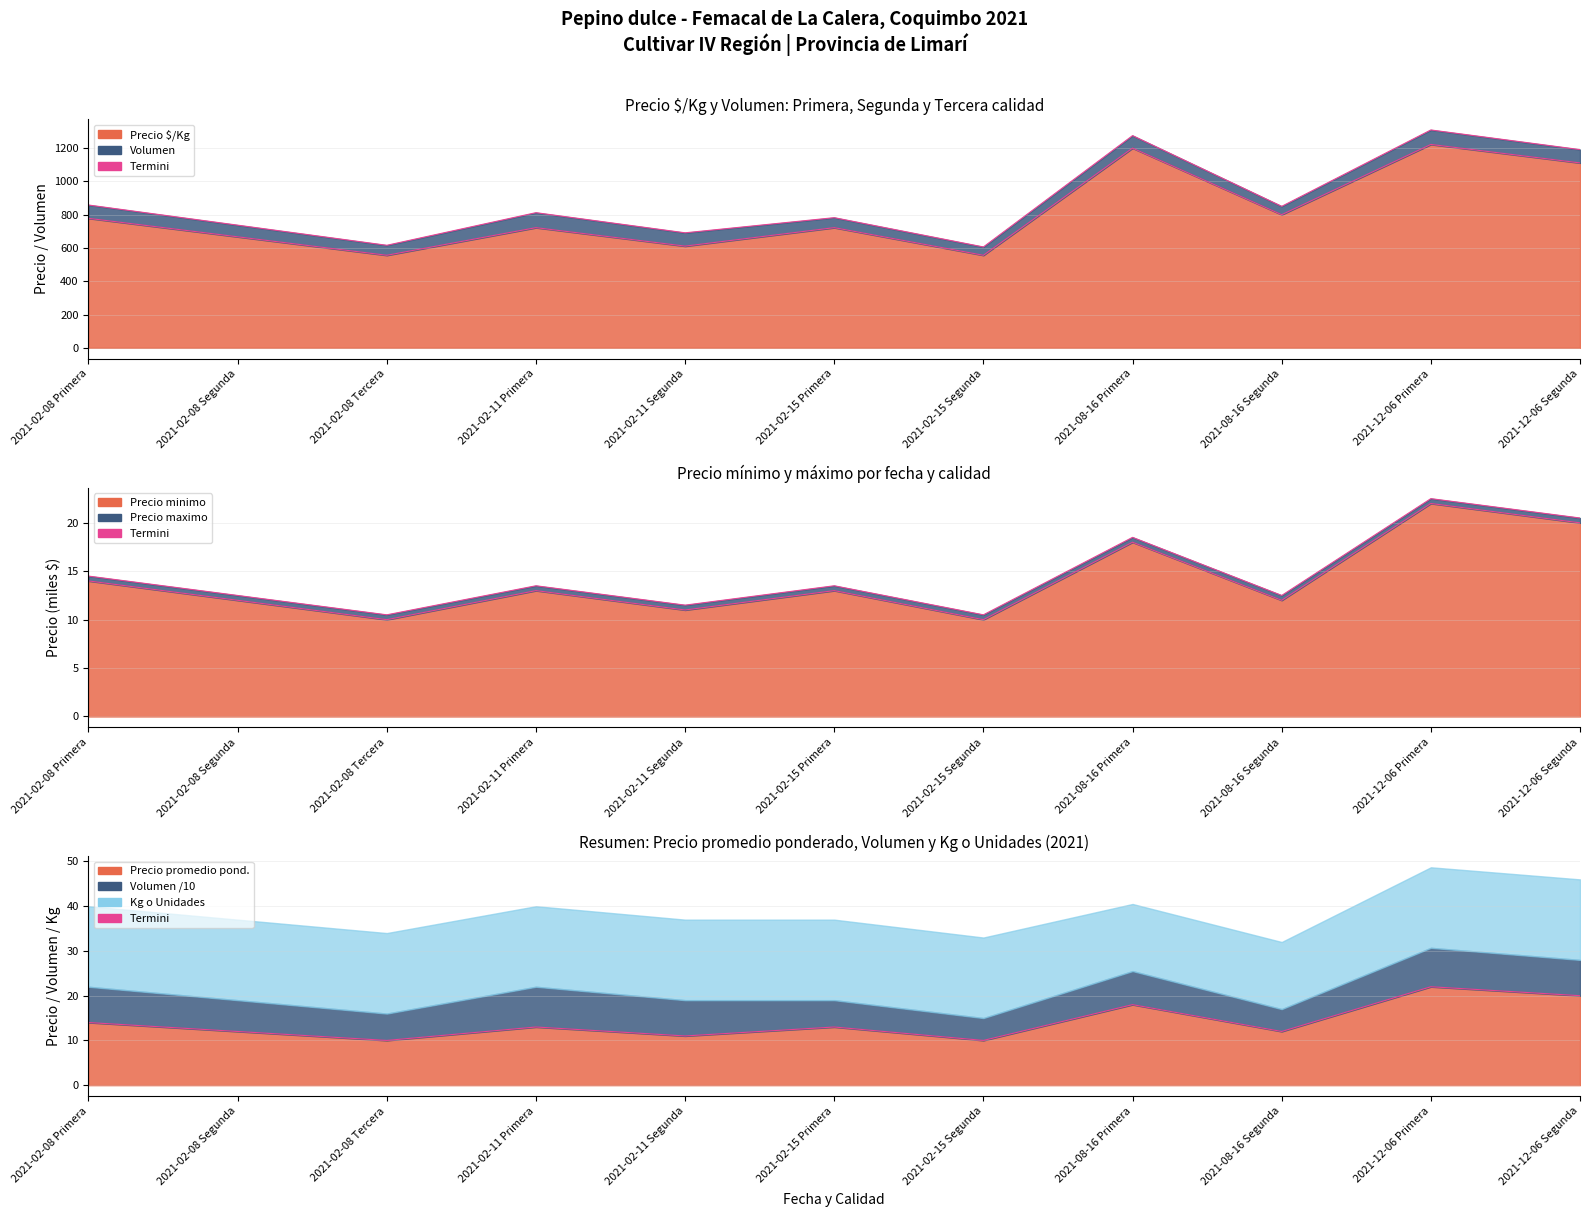

The value of Termini Precio at 2021-02-08 Segunda is 667. True or false?

True